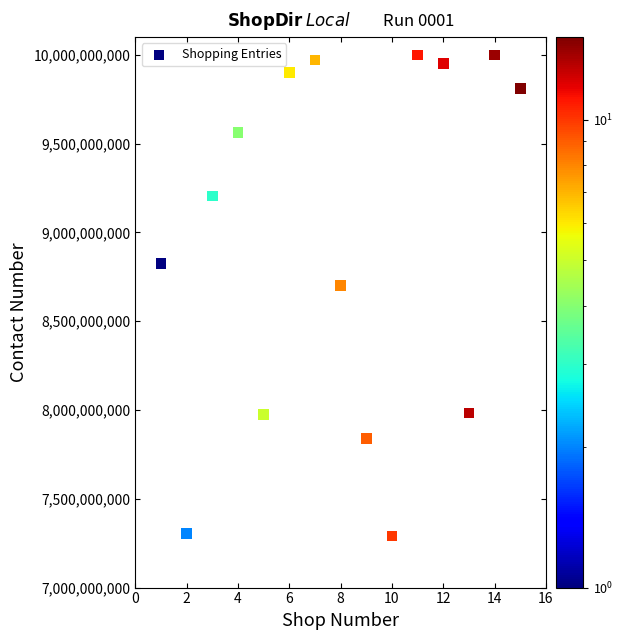

What is the range of X values (max minus min)?

14